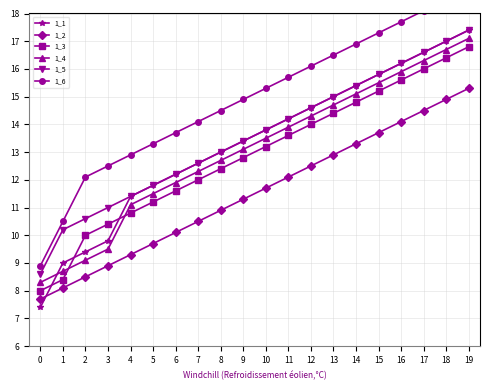

Is this an area chart (filled region under the line)?

No